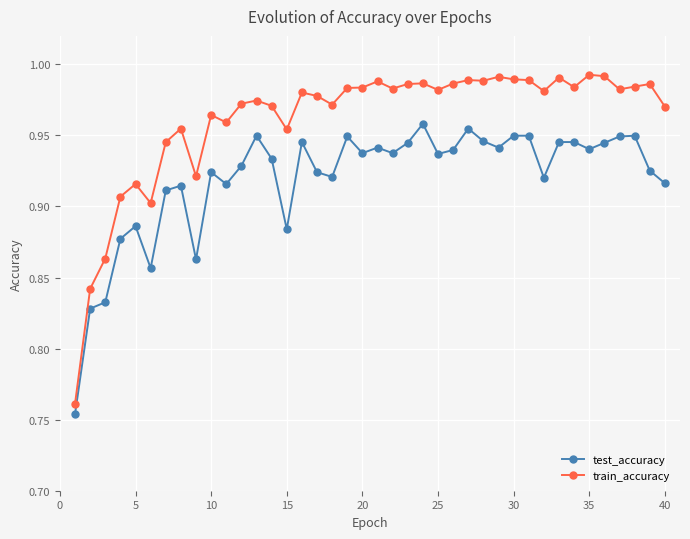

Rank the series by their average value, from lowest to highest.

test_accuracy, train_accuracy